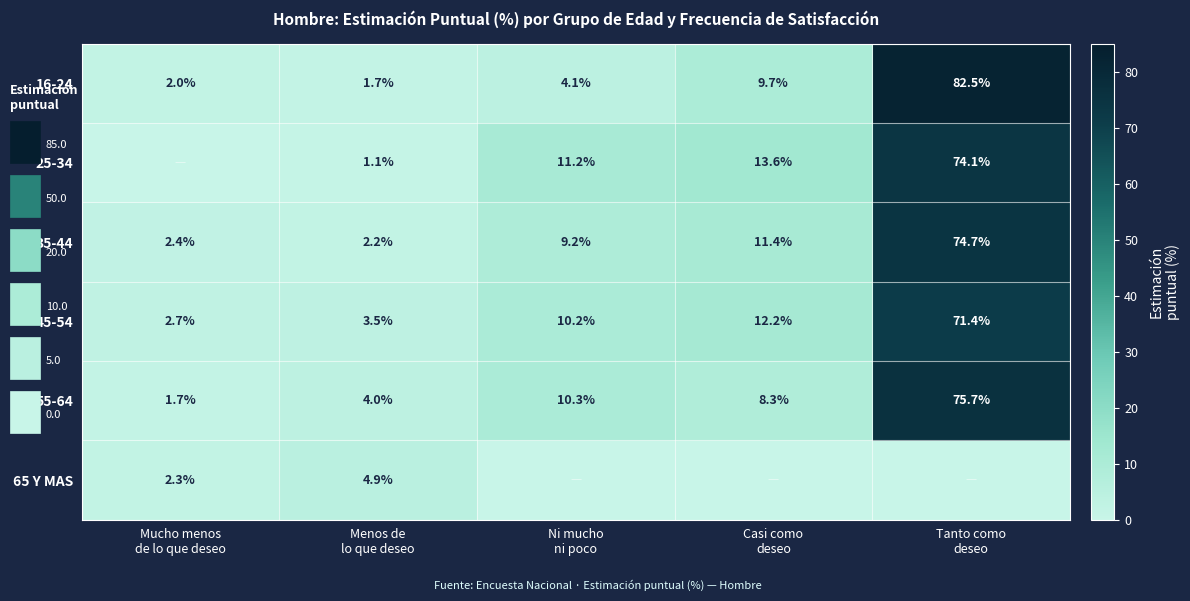

What is the average value of the 45-54 series?

20.0